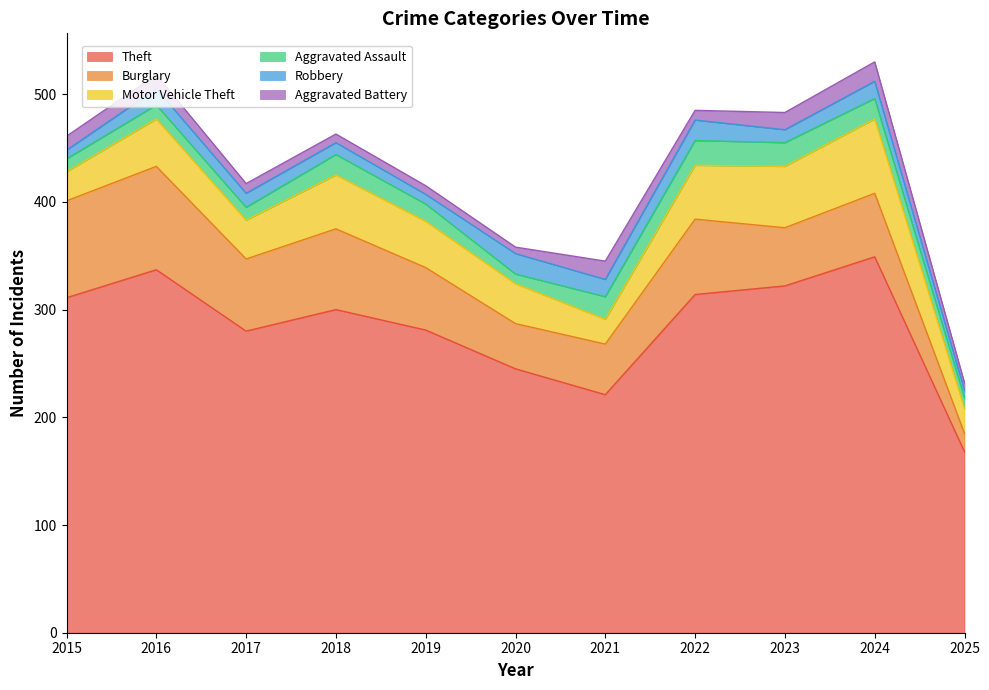

Reading left to right, transcribe all the data shown in this chart.

Theft: 2015=311	2016=337	2017=280	2018=300	2019=281	2020=245	2021=221	2022=314	2023=322	2024=349	2025=168
Burglary: 2015=90	2016=96	2017=67	2018=75	2019=58	2020=42	2021=47	2022=70	2023=54	2024=59	2025=17
Motor Vehicle Theft: 2015=27	2016=44	2017=36	2018=50	2019=43	2020=37	2021=23	2022=50	2023=57	2024=69	2025=23
Aggravated Assault: 2015=12	2016=13	2017=12	2018=19	2019=16	2020=9	2021=21	2022=23	2023=22	2024=19	2025=10
Robbery: 2015=8	2016=15	2017=13	2018=11	2019=9	2020=19	2021=16	2022=19	2023=12	2024=16	2025=7
Aggravated Battery: 2015=13	2016=13	2017=9	2018=8	2019=8	2020=6	2021=17	2022=9	2023=16	2024=18	2025=7